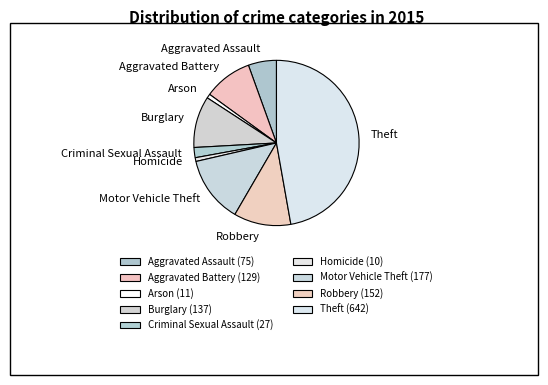

Which has a higher value, Homicide or Theft?

Theft